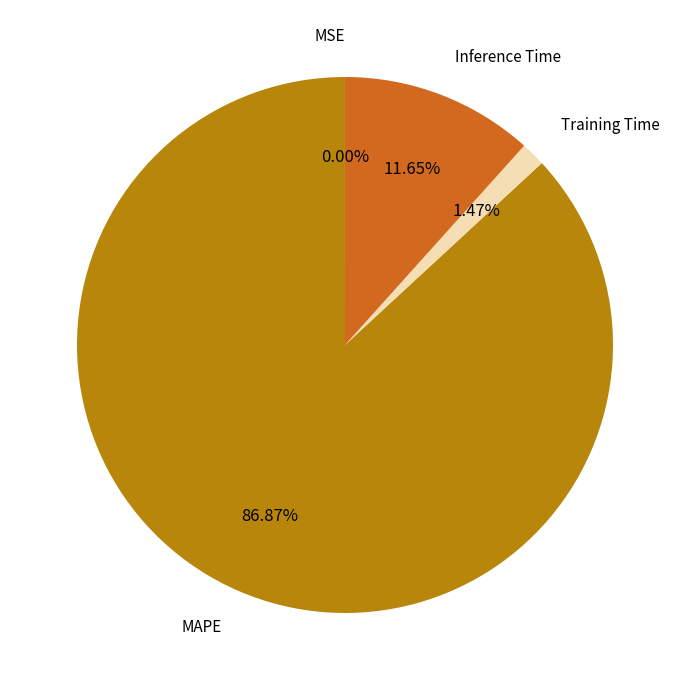

Is there any slice that represents more than half of the pie?

Yes